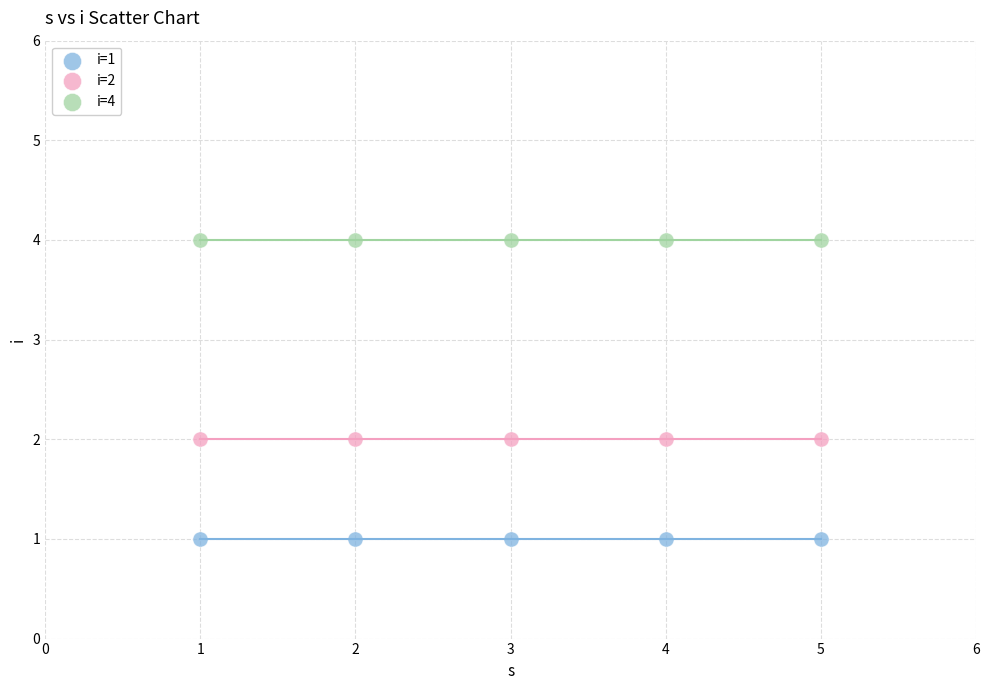

Which series contains the highest Y value?

i=4